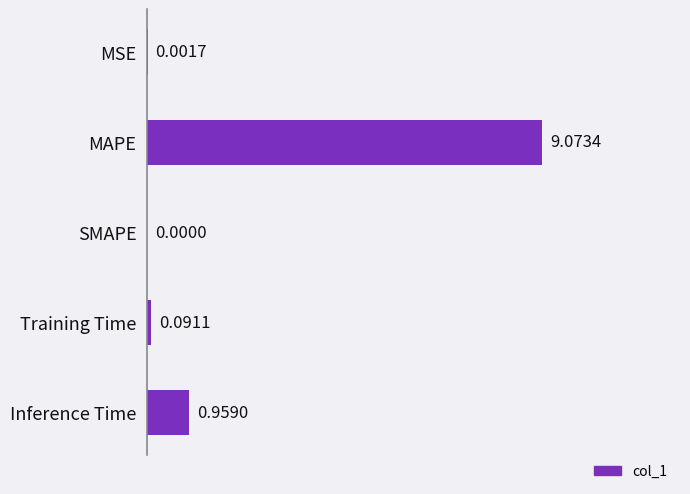

At which category does the chart reach its peak across all series?

MAPE